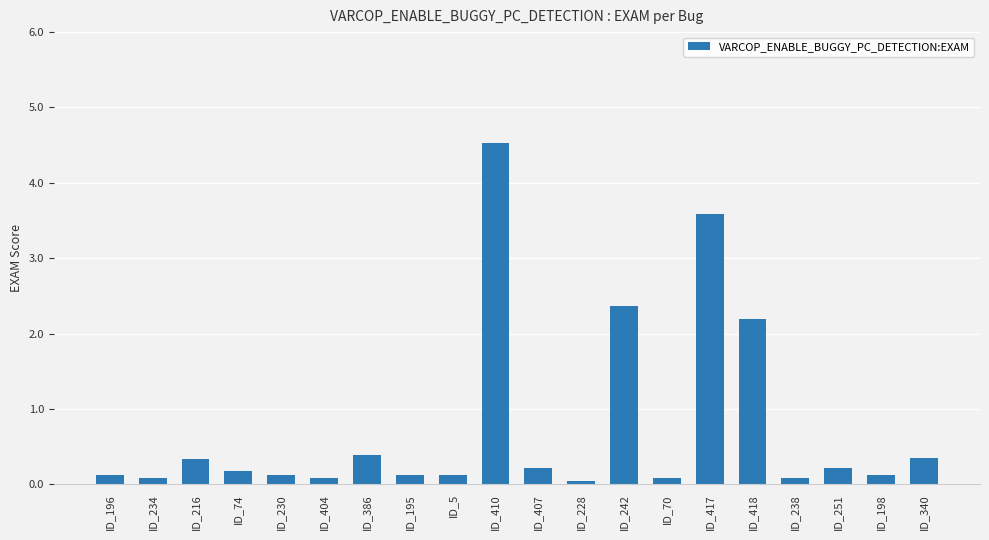

What is the change in value from ID_407 to ID_418?

+2.0